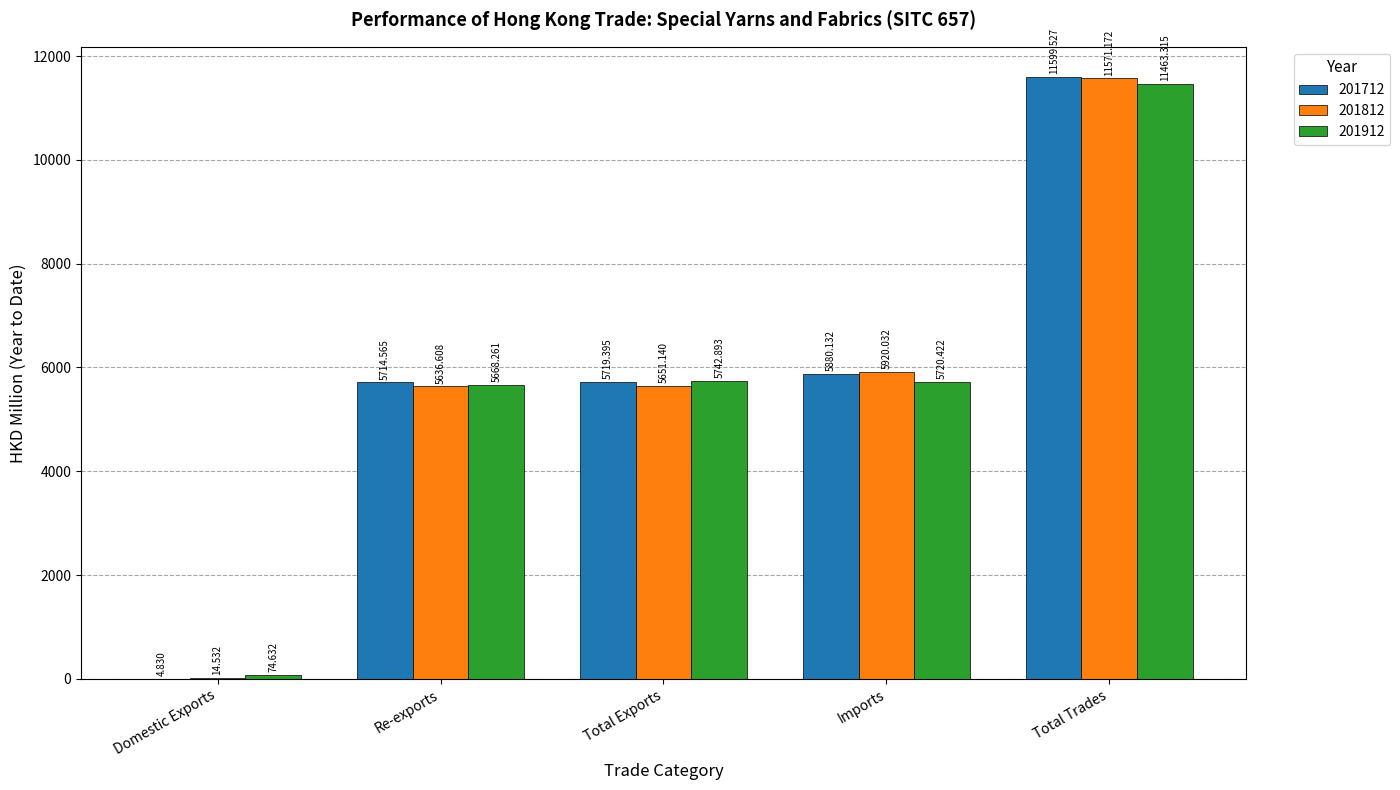

At which label does 201812 reach its peak?

Total Trades